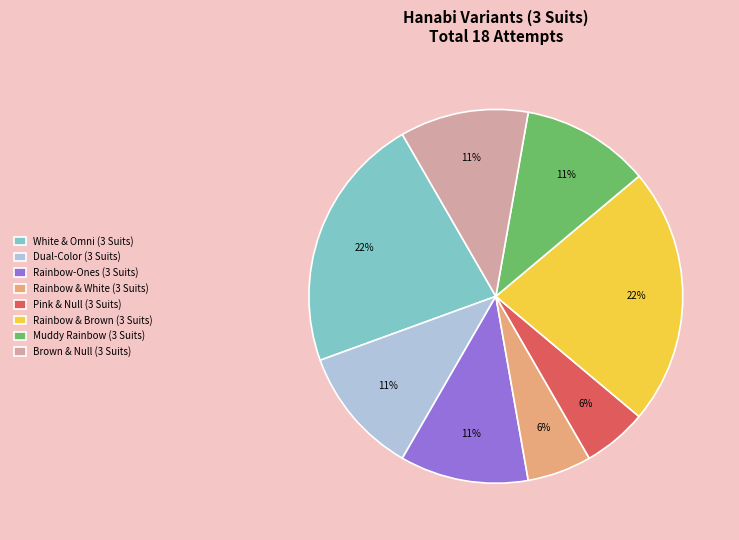

Count the number of slices in the pie.

8